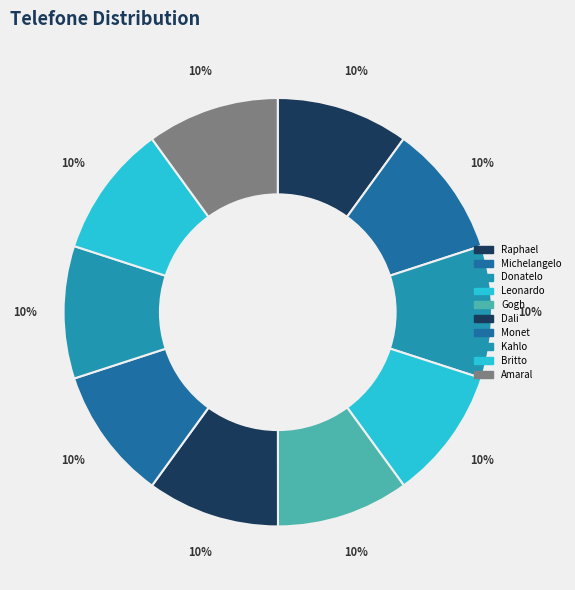

To the nearest percent, what is the combined percentage of Britto and Kahlo?

20%